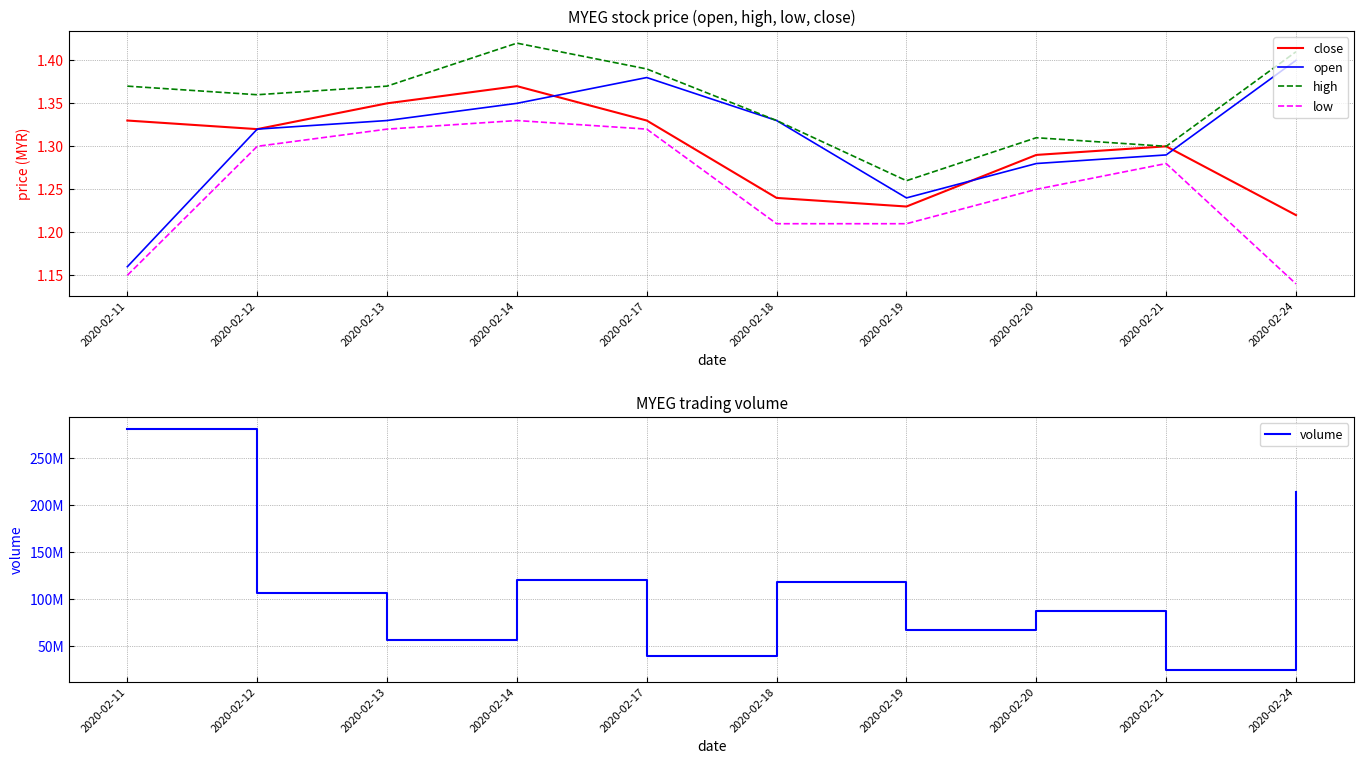

How many values in the volume series are below 106299200?

5